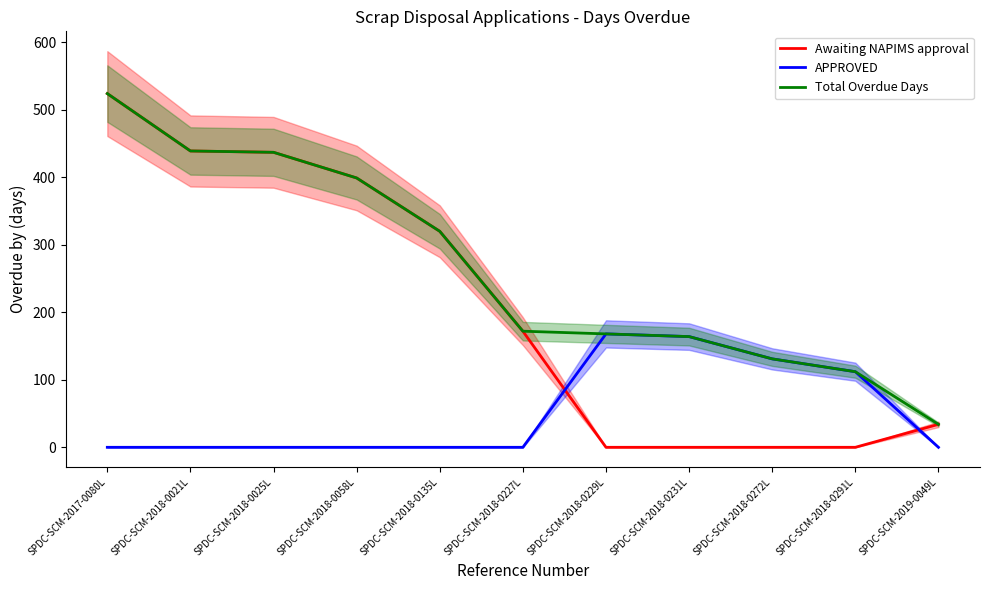

Is this an area chart (filled region under the line)?

No